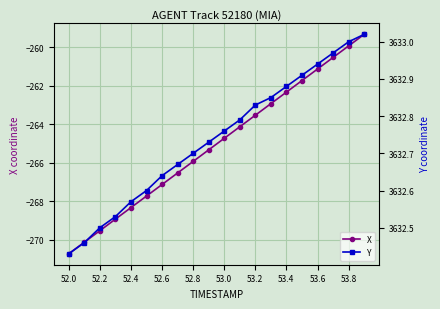

What is the smallest value displayed?

-270.7